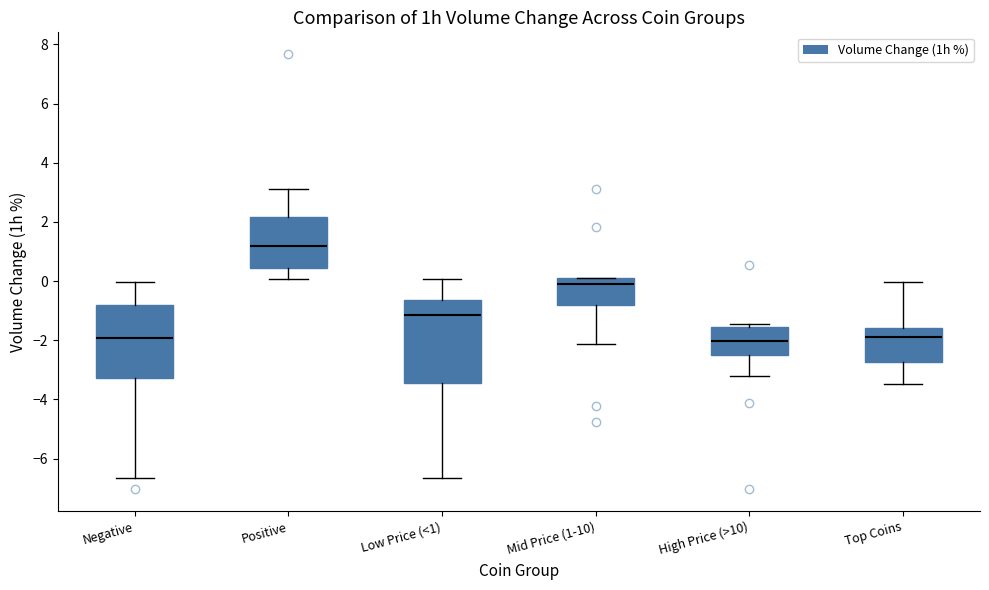

Which box has the highest median line?

Positive